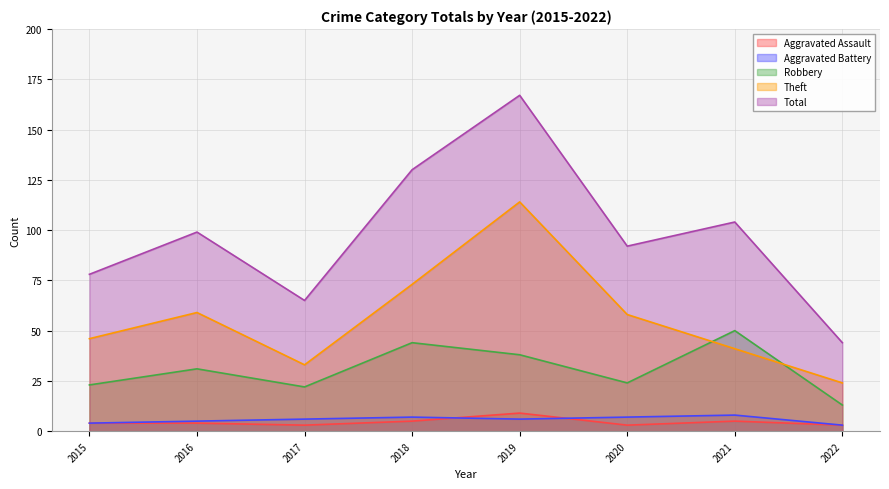

Is the value of Robbery at 2022 greater than the value of Total at 2018?

No